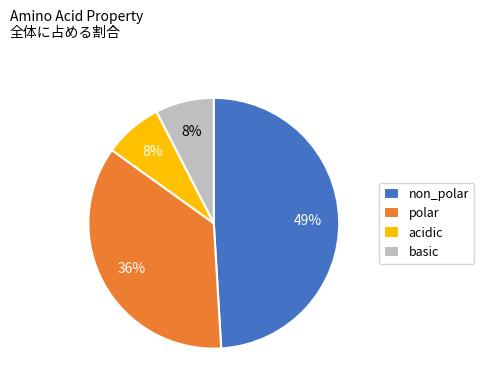

Approximately how many times larger is the value at basic compared to acidic?

1.0